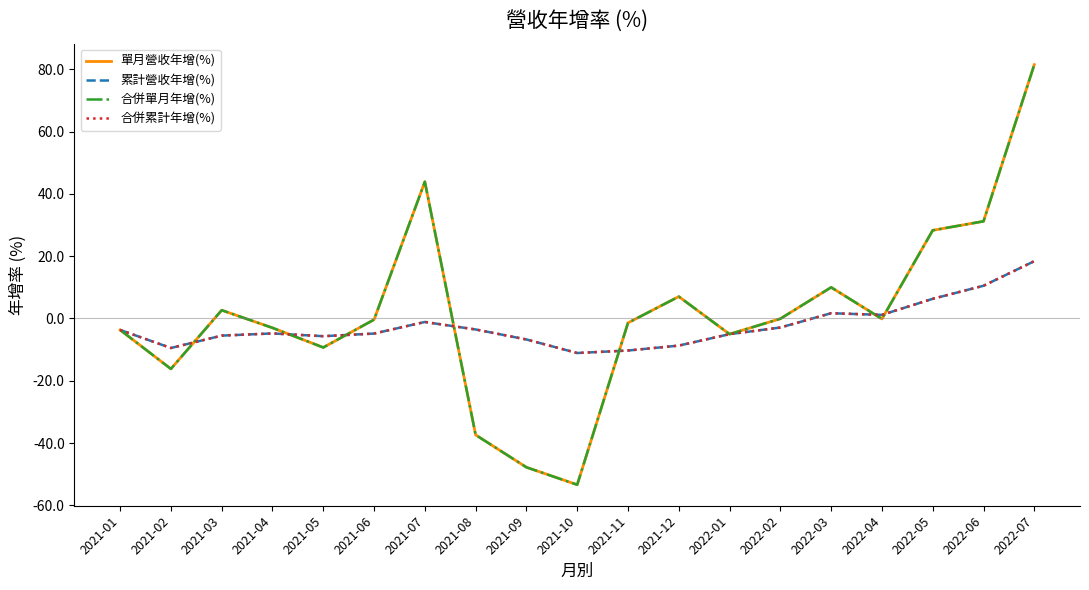

List the labels in order of 單月營收年增(%) value, largest first.

2022-07, 2021-07, 2022-06, 2022-05, 2022-03, 2021-12, 2021-03, 2022-02, 2022-04, 2021-06, 2021-11, 2021-04, 2021-01, 2022-01, 2021-05, 2021-02, 2021-08, 2021-09, 2021-10